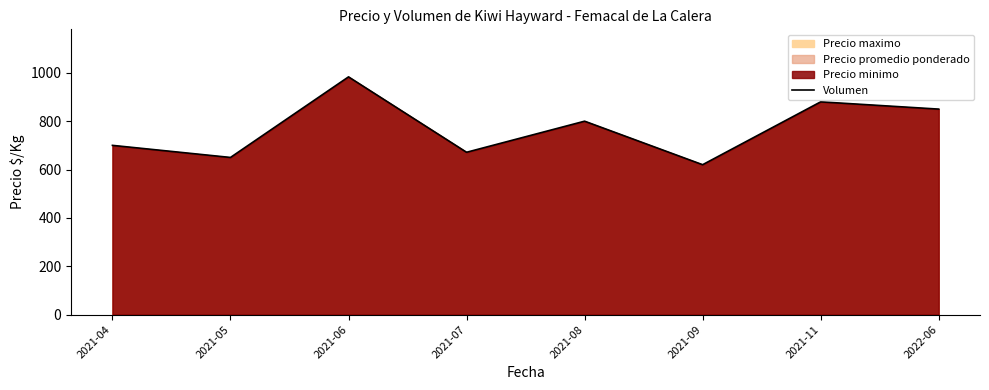

List the labels in order of value, smallest first.

2021-09, 2021-05, 2021-07, 2021-04, 2021-08, 2022-06, 2021-11, 2021-06